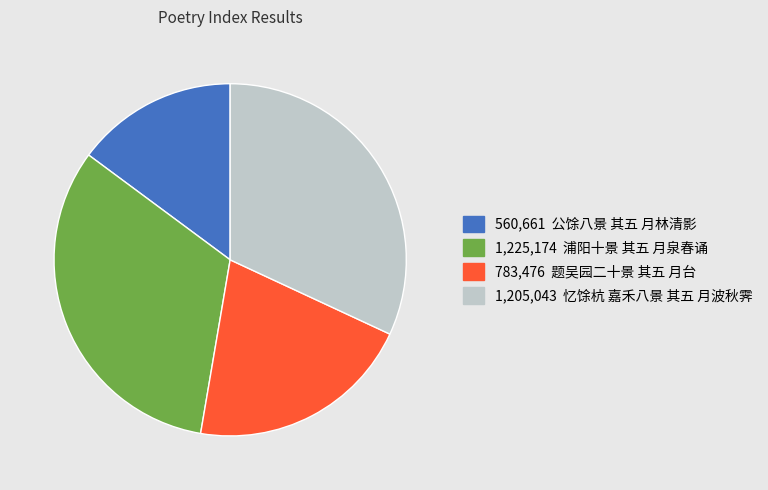

Count the number of slices in the pie.

4